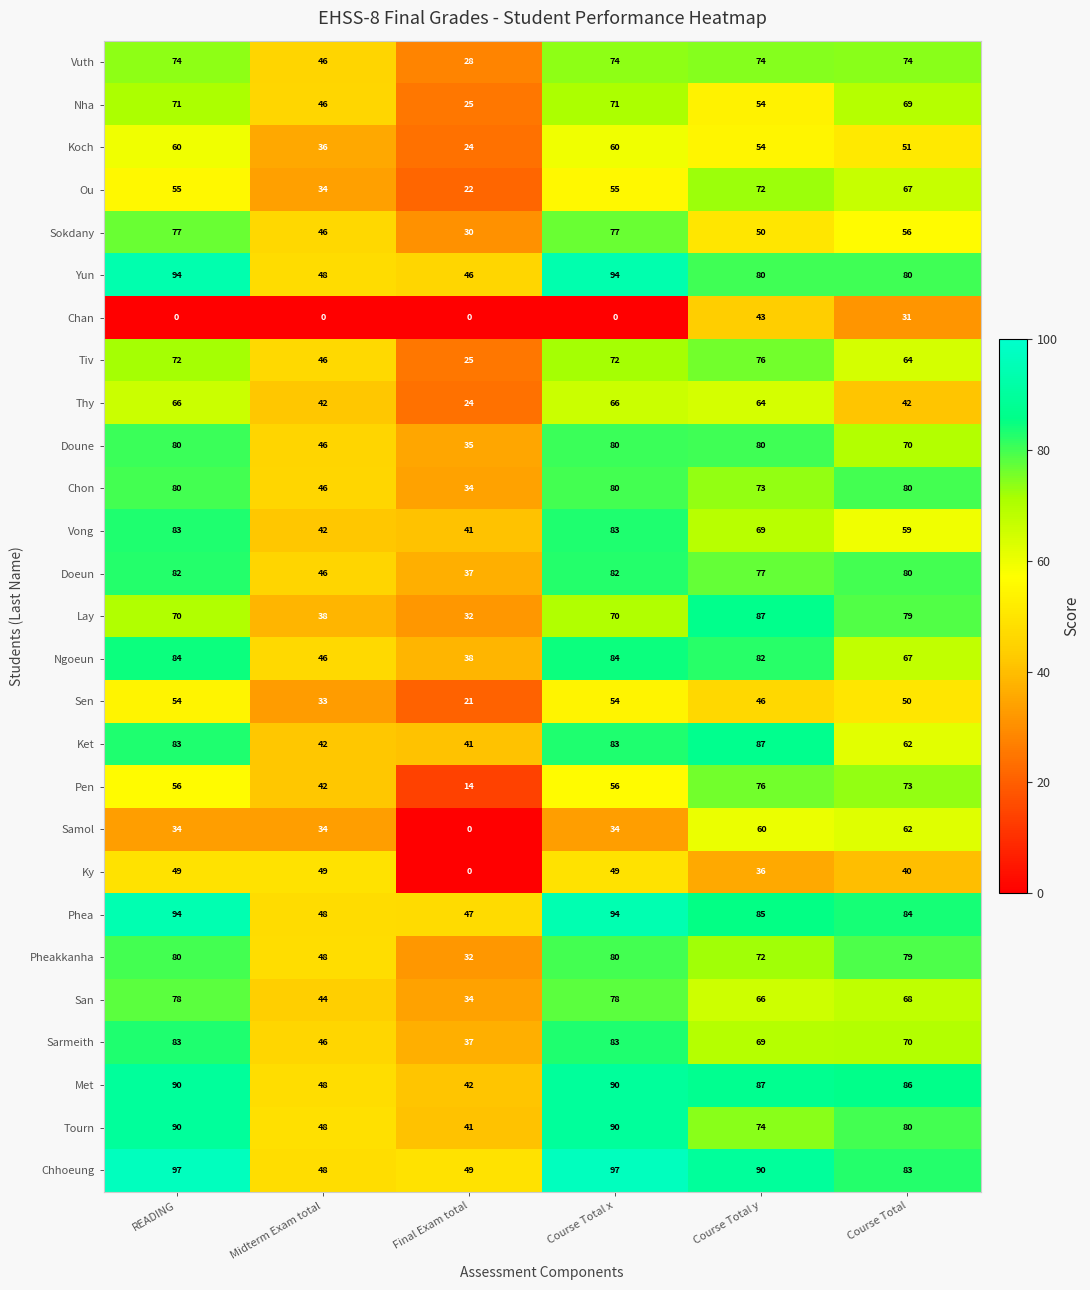

The Tiv series shows 24 at READING. True or false?

False